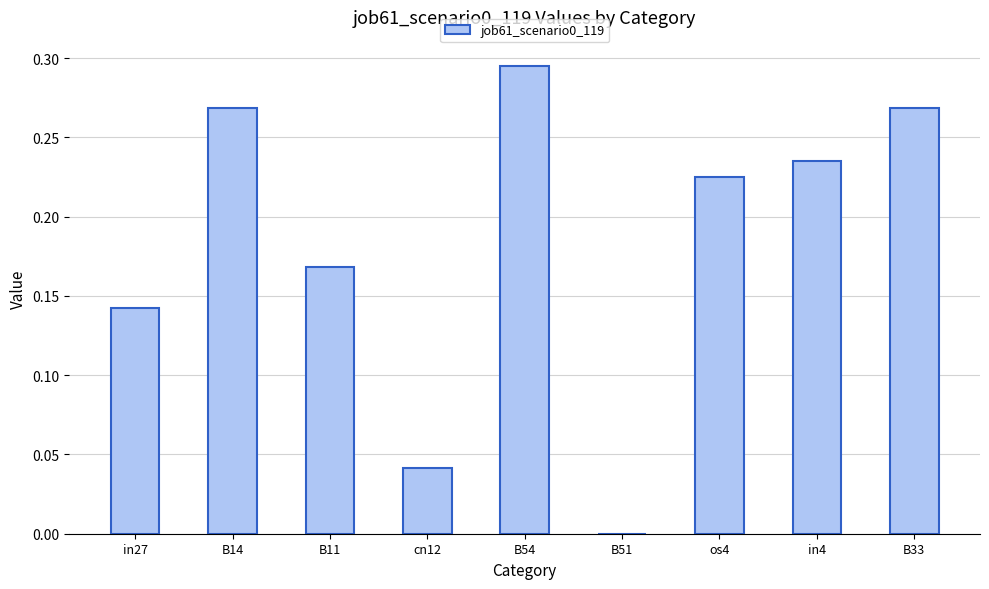

Is it true that the value at cn12 is 0.1?

False